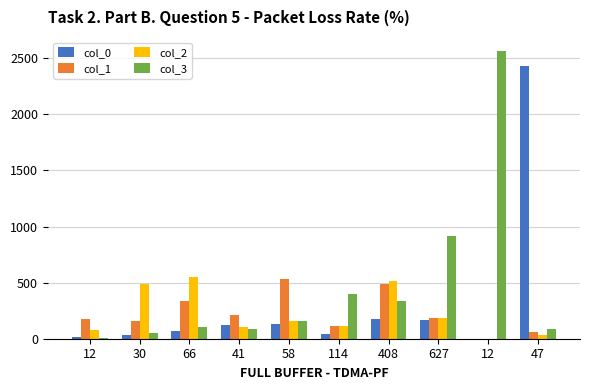

How many series are shown in this chart?

4